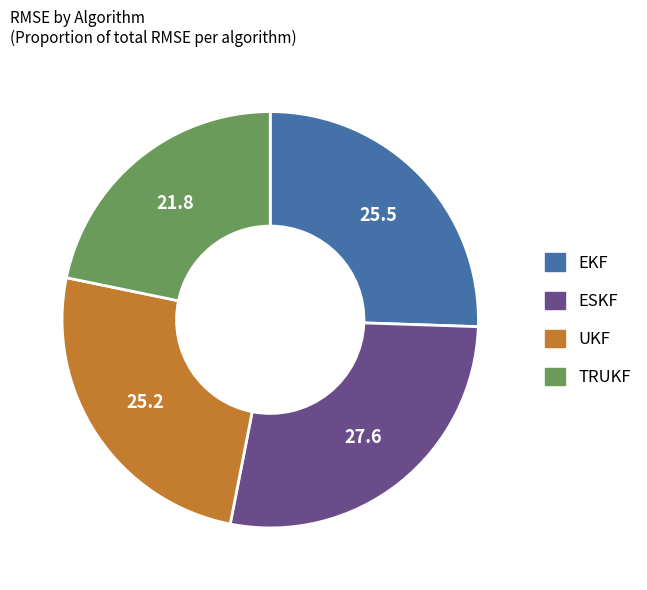

Which category has the smallest portion of the pie?

TRUKF